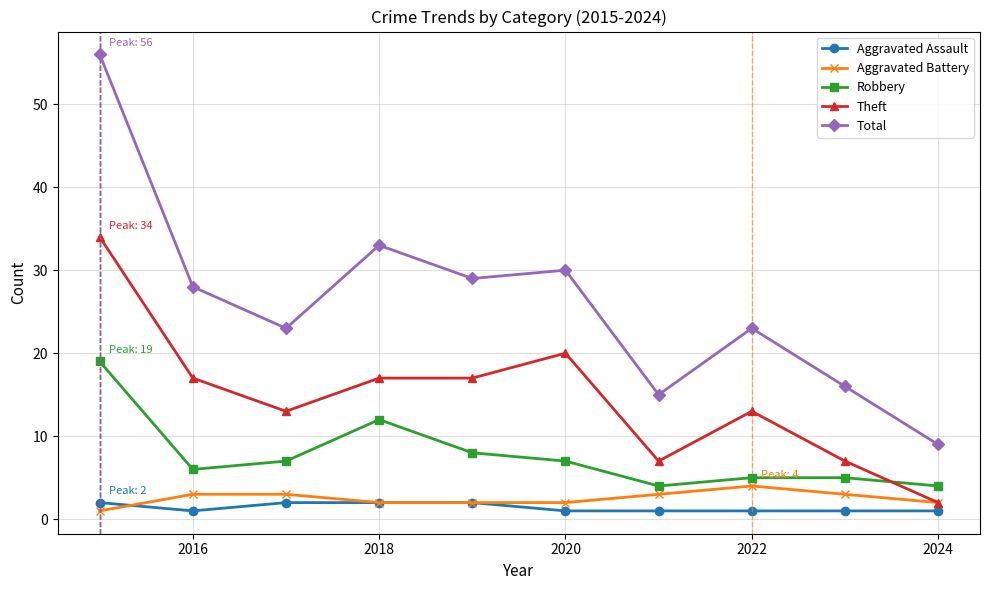

Which series has the largest range (max minus min)?

Total